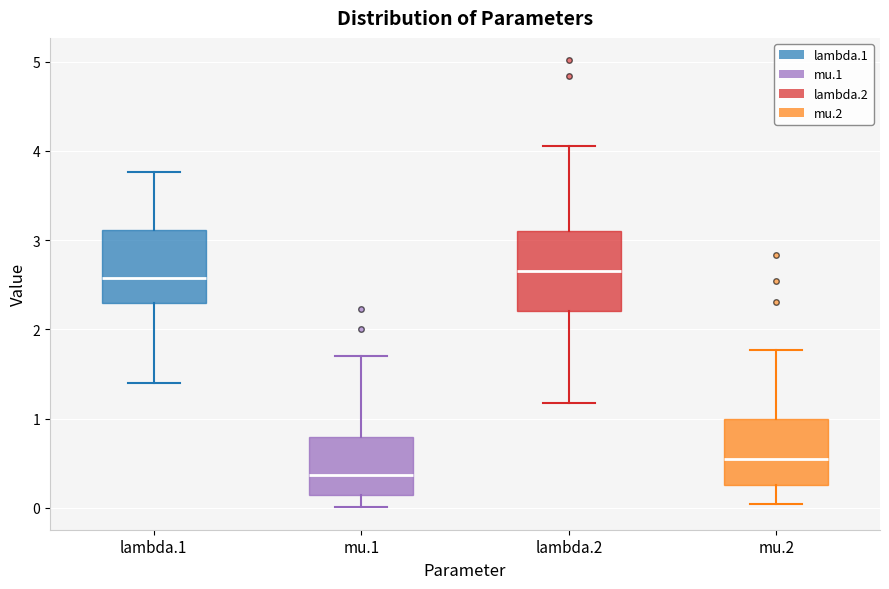

Reading left to right, read every box against the y-axis: the position of its median line, the range the box covers, and the ends of its whiskers. The values are not printed on the chart, so give them approximately, as read against the axis.

lambda.1: median 2.6, box 2.3 to 3.1, whiskers 1.4 to 3.8
mu.1: median 0.4, box 0.1 to 0.8, whiskers 0.0 to 1.7
lambda.2: median 2.7, box 2.2 to 3.1, whiskers 1.2 to 4.1
mu.2: median 0.6, box 0.3 to 1.0, whiskers 0.0 to 1.8